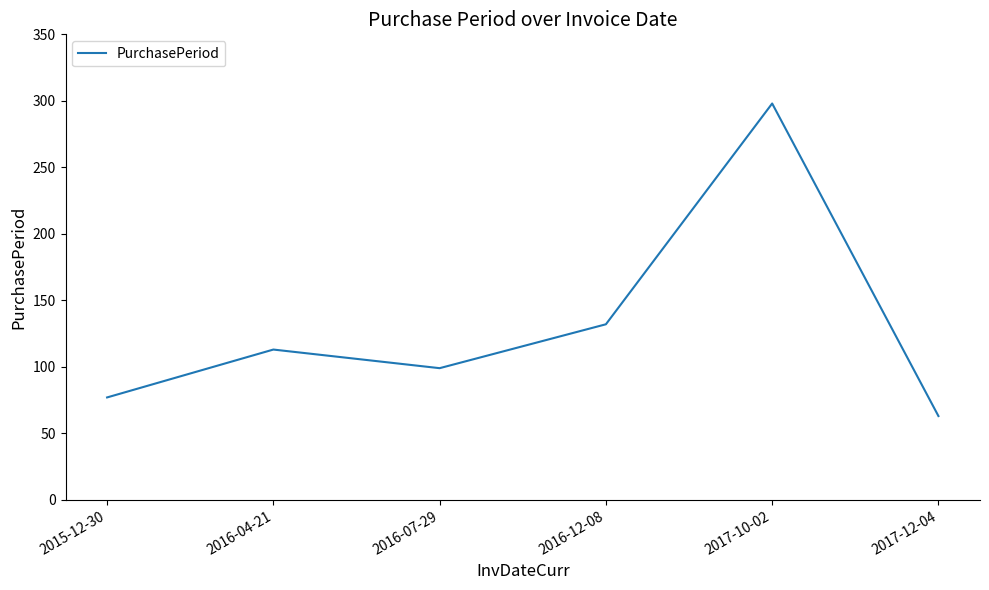

Which has a higher value, 2016-07-29 or 2016-12-08?

2016-12-08